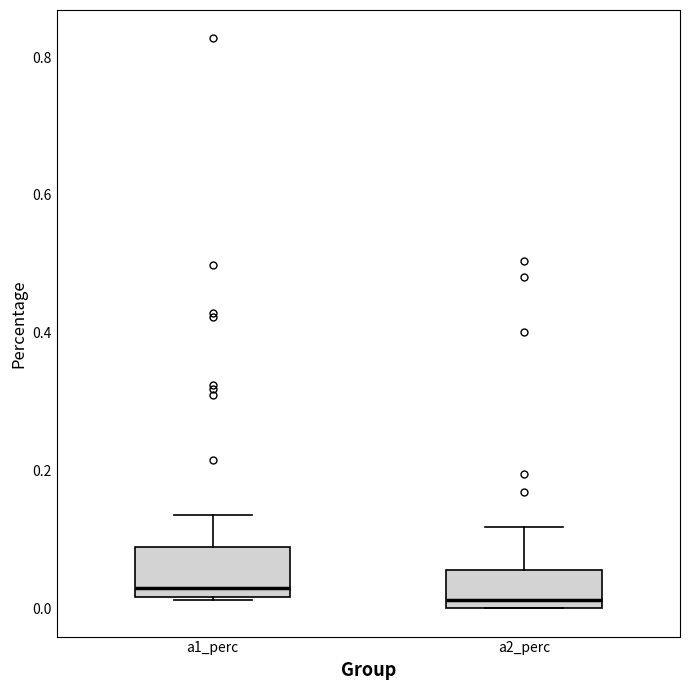

Reading left to right, read every box against the y-axis: the position of its median line, the range the box covers, and the ends of its whiskers. The values are not printed on the chart, so give them approximately, as read against the axis.

a1_perc: median 0.02 (just above the box's lower edge), box 0.02 to 0.08, whiskers 0.02 to 0.14
a2_perc: median 0.02, box 0.00 to 0.06, whiskers 0.00 to 0.12